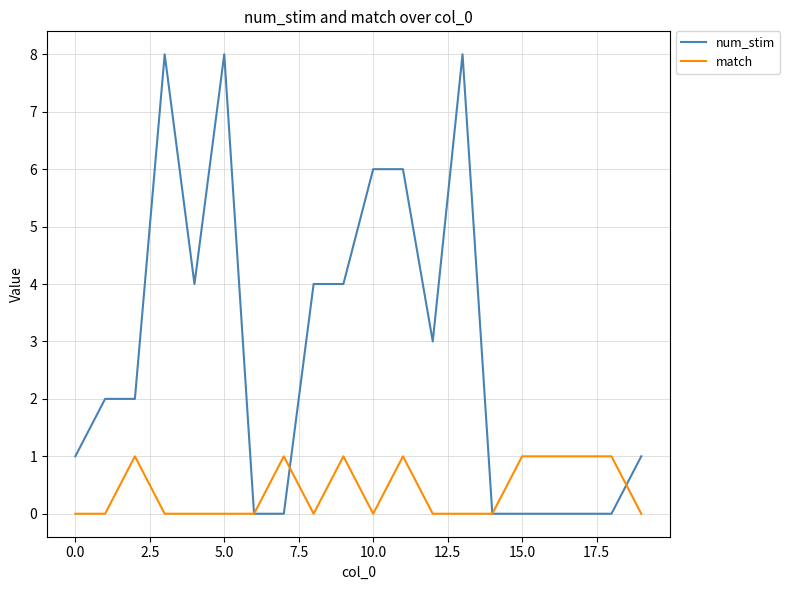

Reading right to left, list all the values displayed in this chart.

num_stim: 1	0	0	0	0	0	8	3	6	6	4	4	0	0	8	4	8	2	2	1
match: 0	1	1	1	1	0	0	0	1	0	1	0	1	0	0	0	0	1	0	0